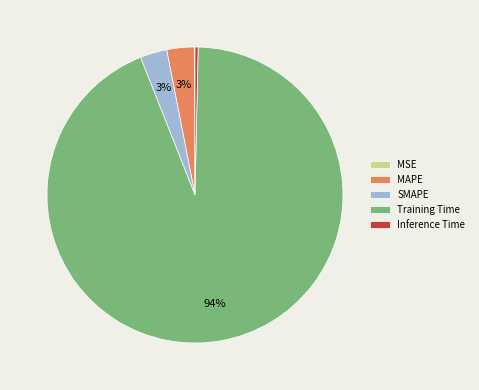

To the nearest percent, what is the difference between the MAPE and Inference Time slice percentages?

3%